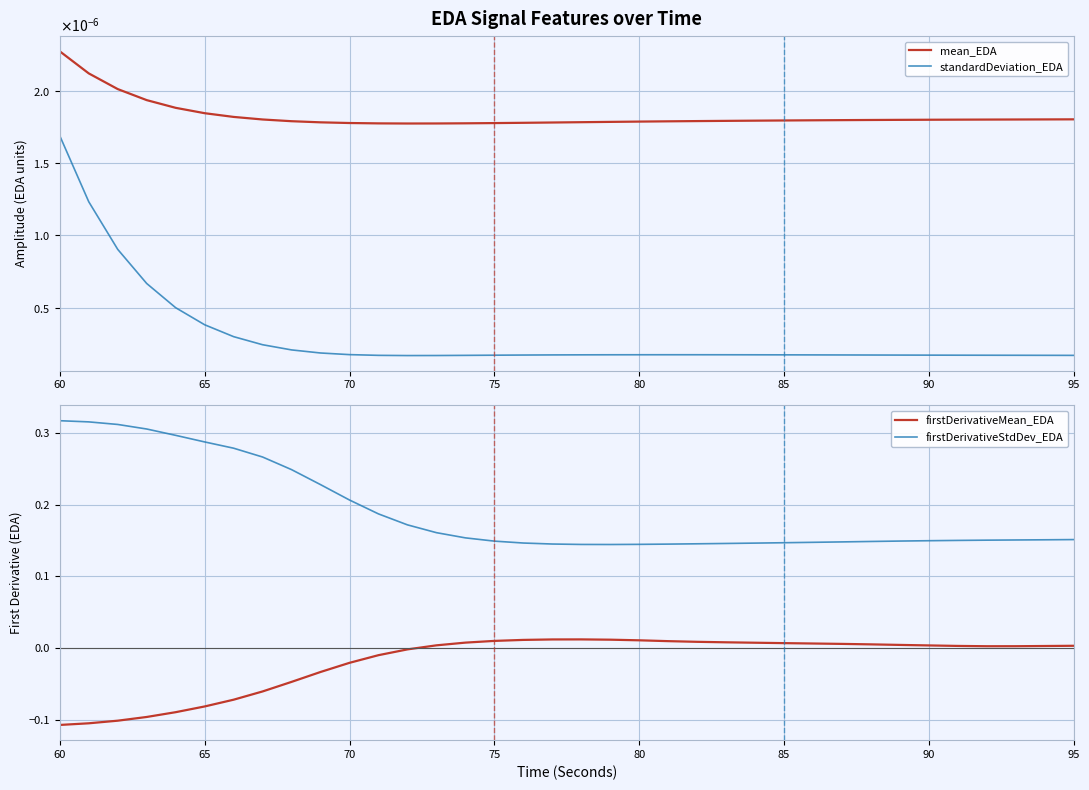

True or false: firstDerivativeMean_EDA and firstDerivativeStdDev_EDA cross at least once.

False